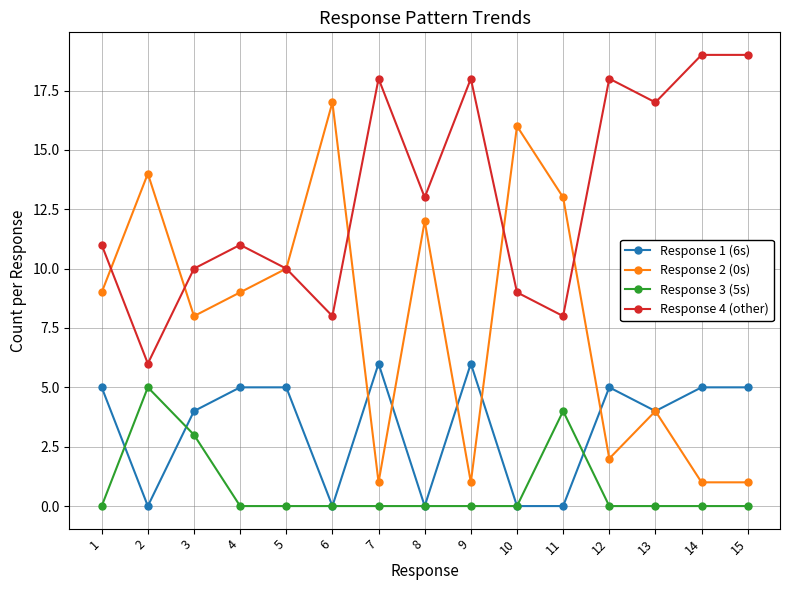

Reading left to right, what are all the values shown in this chart?

Response 1 (6s): 1=5	2=0	3=4	4=5	5=5	6=0	7=6	8=0	9=6	10=0	11=0	12=5	13=4	14=5	15=5
Response 2 (0s): 1=9	2=14	3=8	4=9	5=10	6=17	7=1	8=12	9=1	10=16	11=13	12=2	13=4	14=1	15=1
Response 3 (5s): 1=0	2=5	3=3	4=0	5=0	6=0	7=0	8=0	9=0	10=0	11=4	12=0	13=0	14=0	15=0
Response 4 (other): 1=11	2=6	3=10	4=11	5=10	6=8	7=18	8=13	9=18	10=9	11=8	12=18	13=17	14=19	15=19